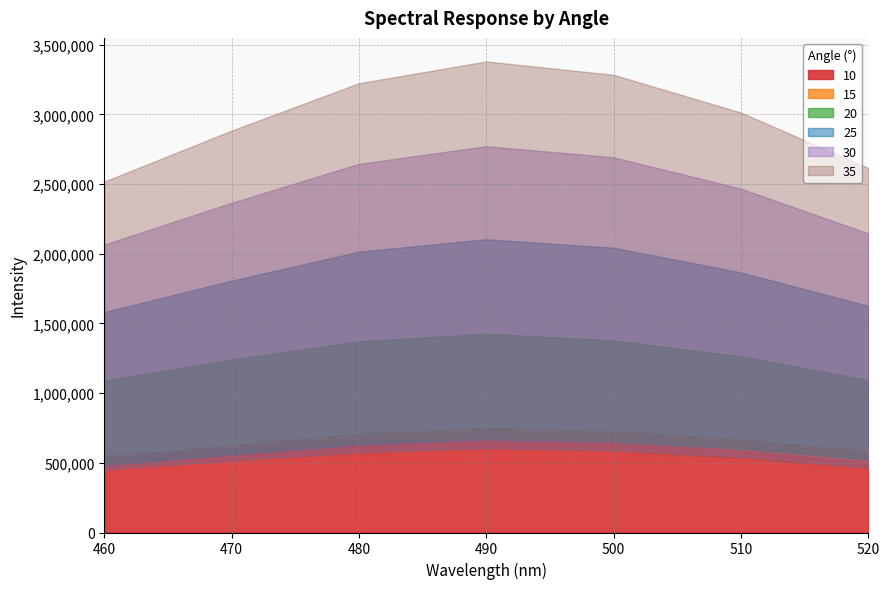

Where is the first local maximum for 30?

490